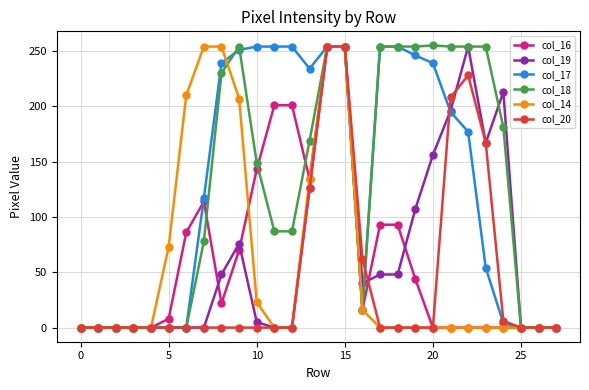

True or false: col_20 has more than 0 interior local peaks.

True